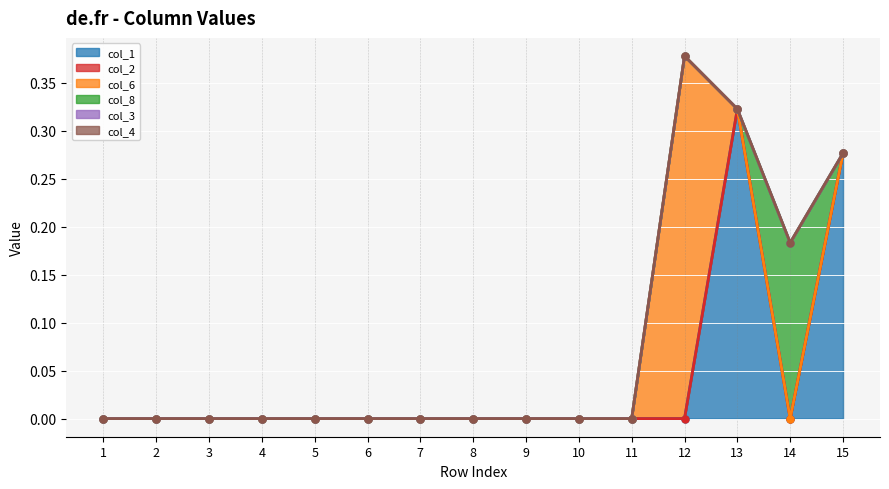

Rank the series by their maximum value, from highest to lowest.

col_6 line, col_8 line, col_3 line, col_4 line, col_1 line, col_2 line